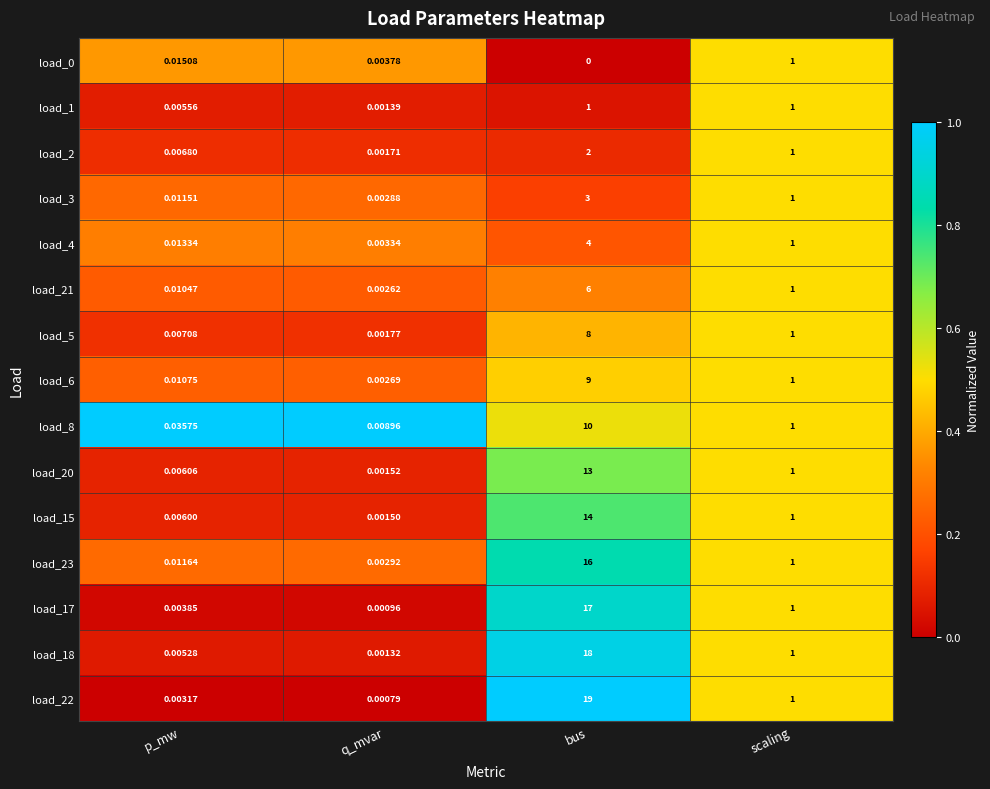

At which label does load_18 reach its peak?

bus